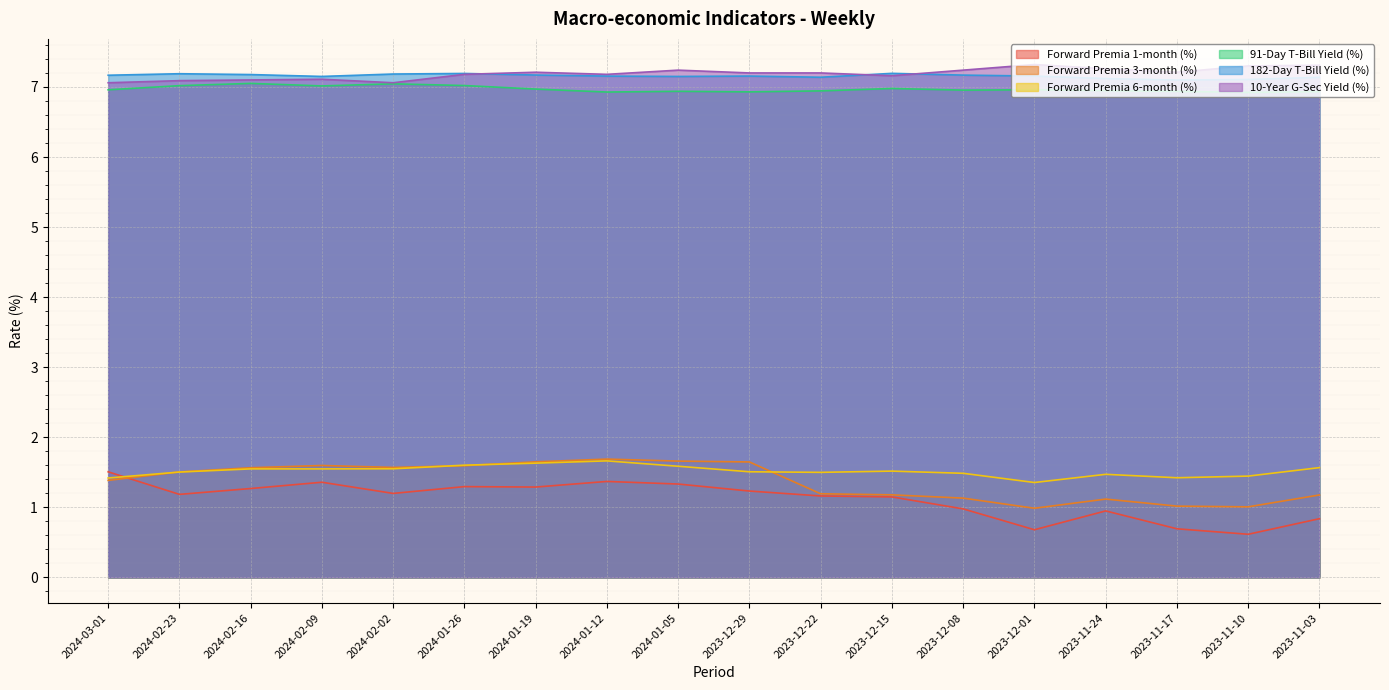

Between which two adjacent categories do Forward Premia 6-month (%) and Forward Premia 3-month (%) first intersect?

2024-03-01 and 2024-02-23